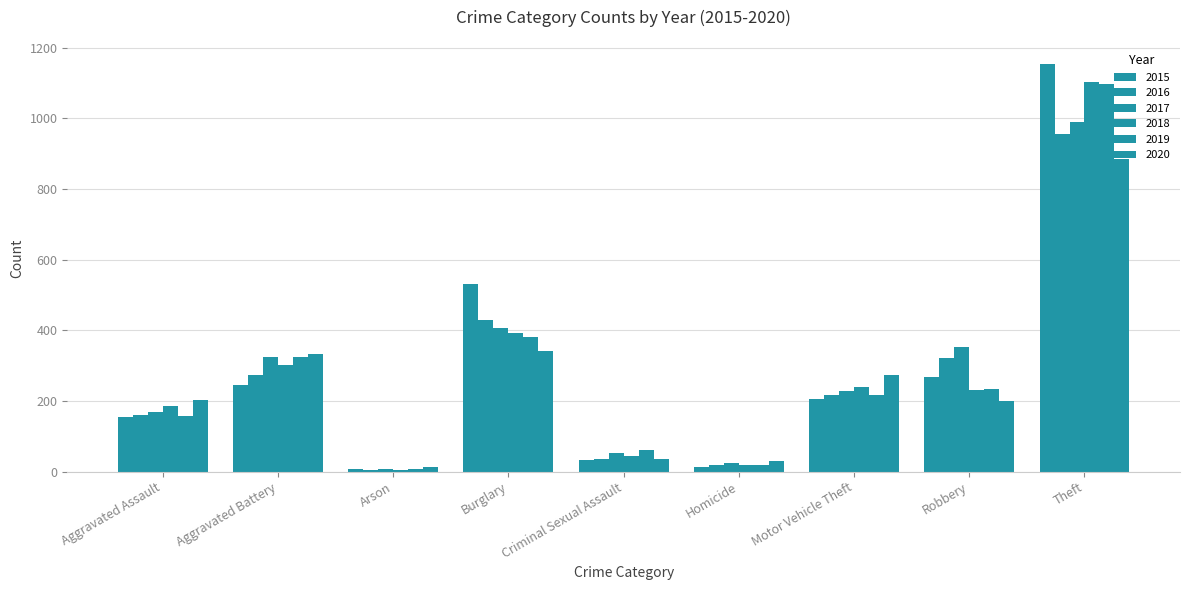

Are the bars horizontal?

No